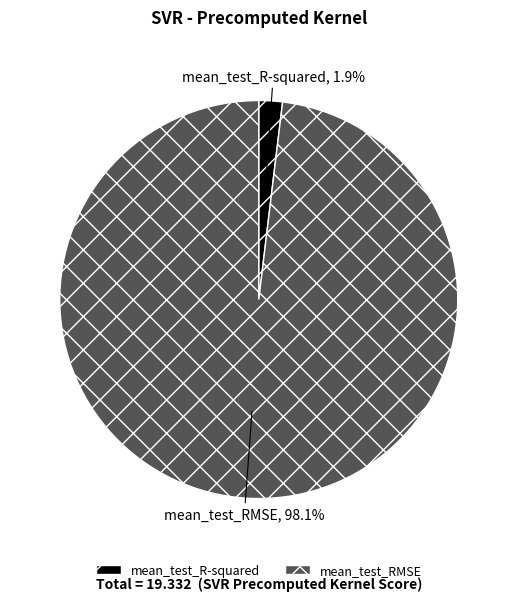

Which category has the smallest portion of the pie?

mean_test_R-squared